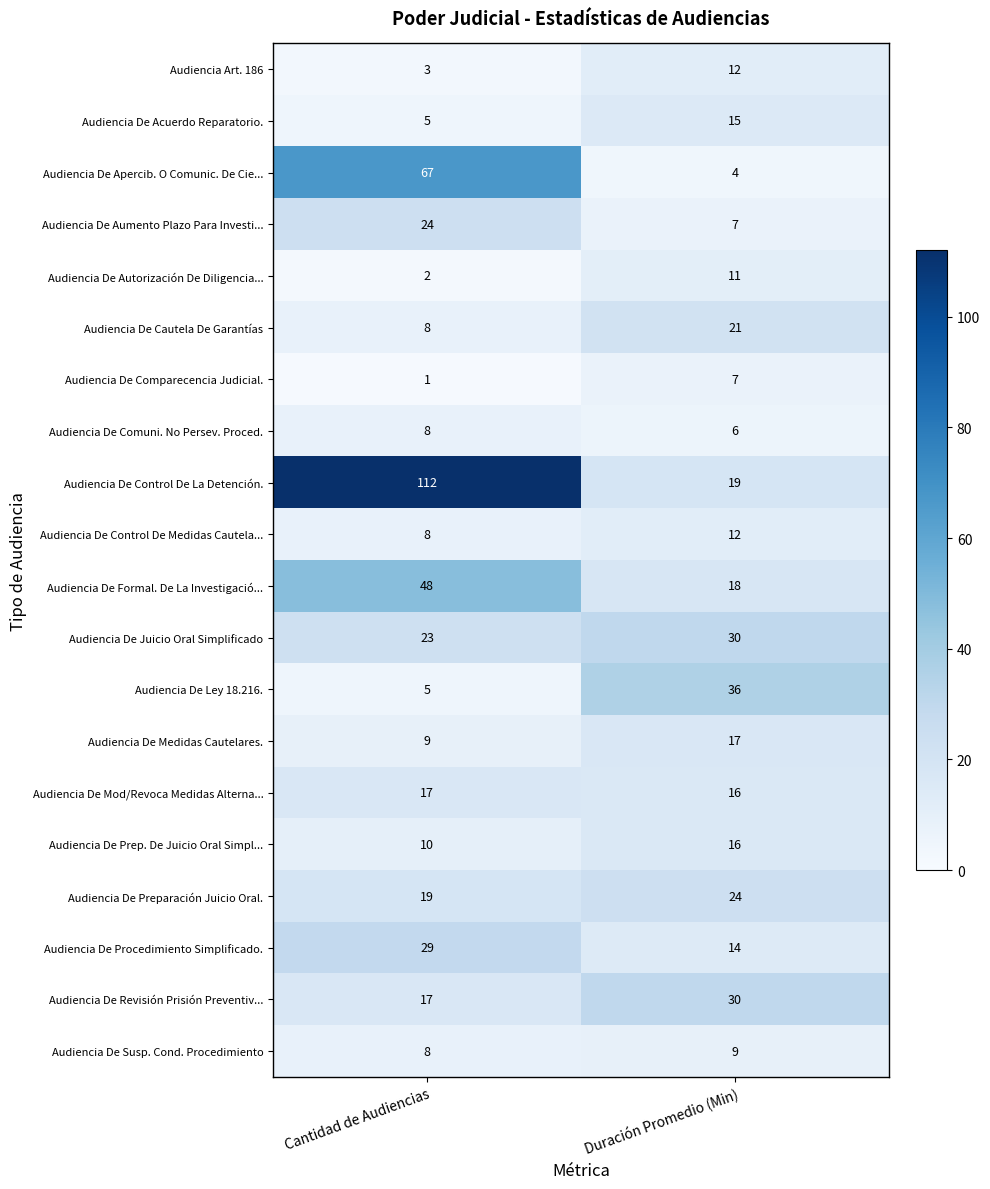

True or false: Audiencia De Apercib. O Comunic. De Cie... has a value of 67 at Cantidad de Audiencias.

True